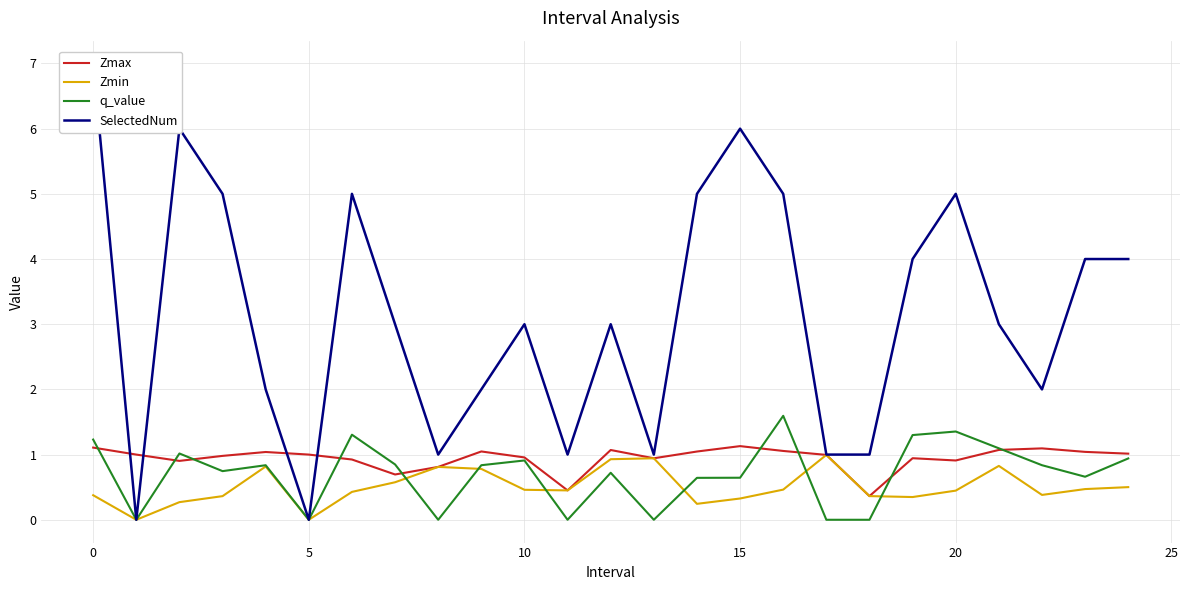

Between 5 and 11, which series saw the biggest shift?

SelectedNum